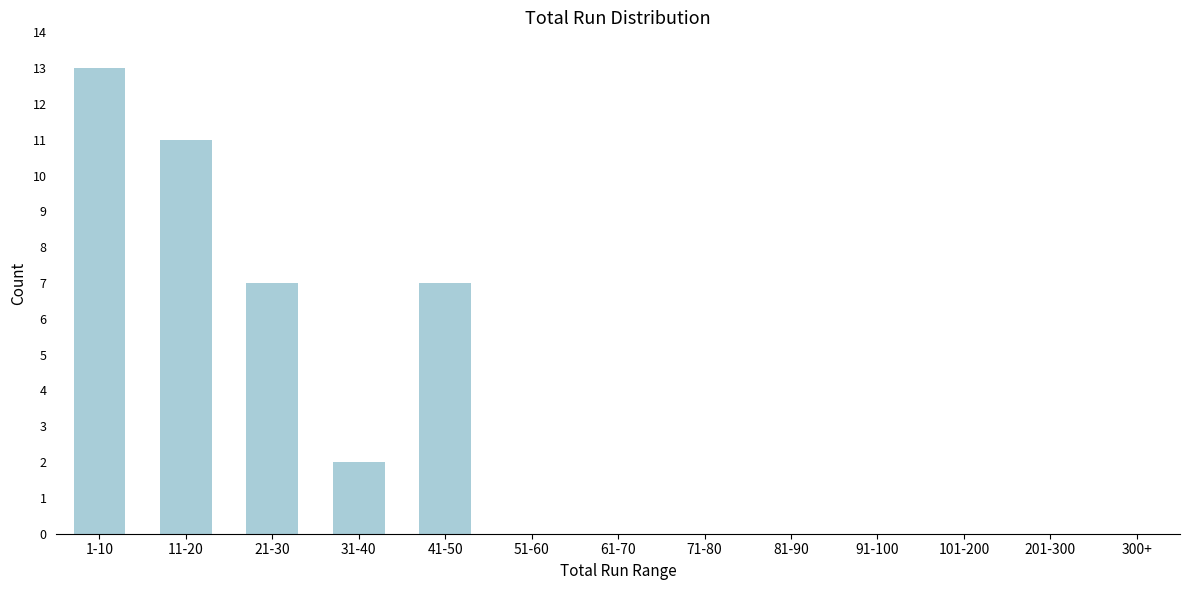

Reading right to left, list all the values displayed in this chart.

300+=0	201-300=0	101-200=0	91-100=0	81-90=0	71-80=0	61-70=0	51-60=0	41-50=7	31-40=2	21-30=7	11-20=11	1-10=13